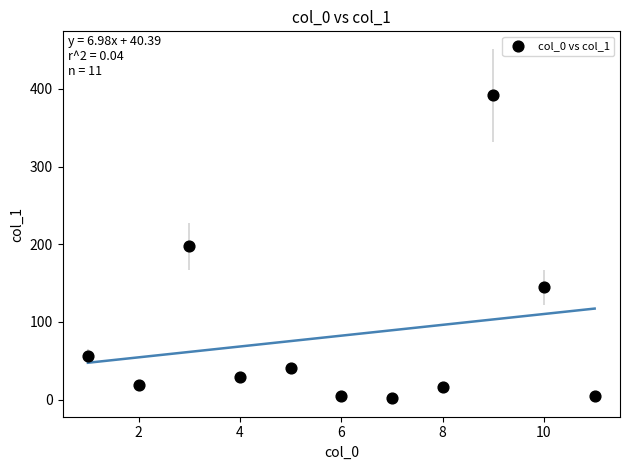

What is the average Y value?

82.3